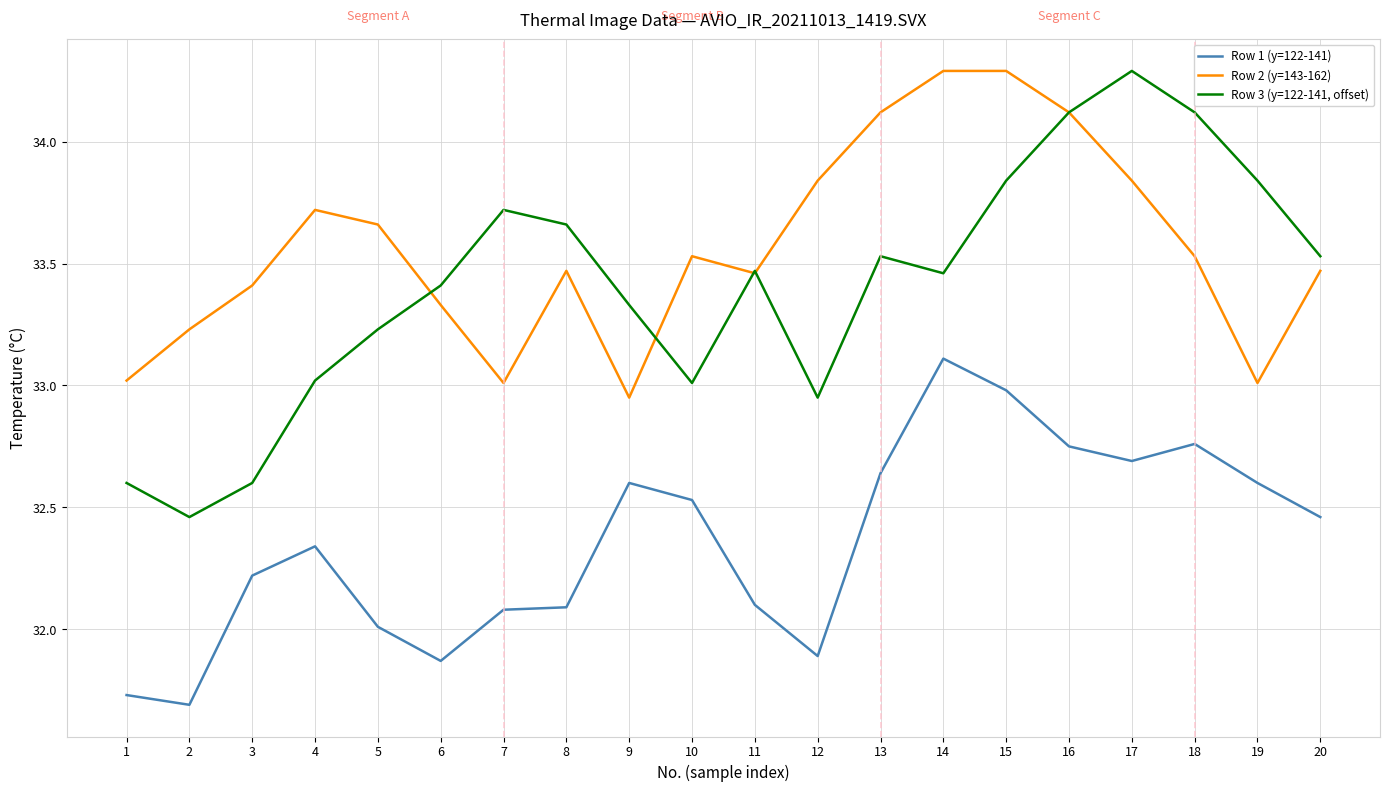

Does the chart display data point markers on the line(s)?

No